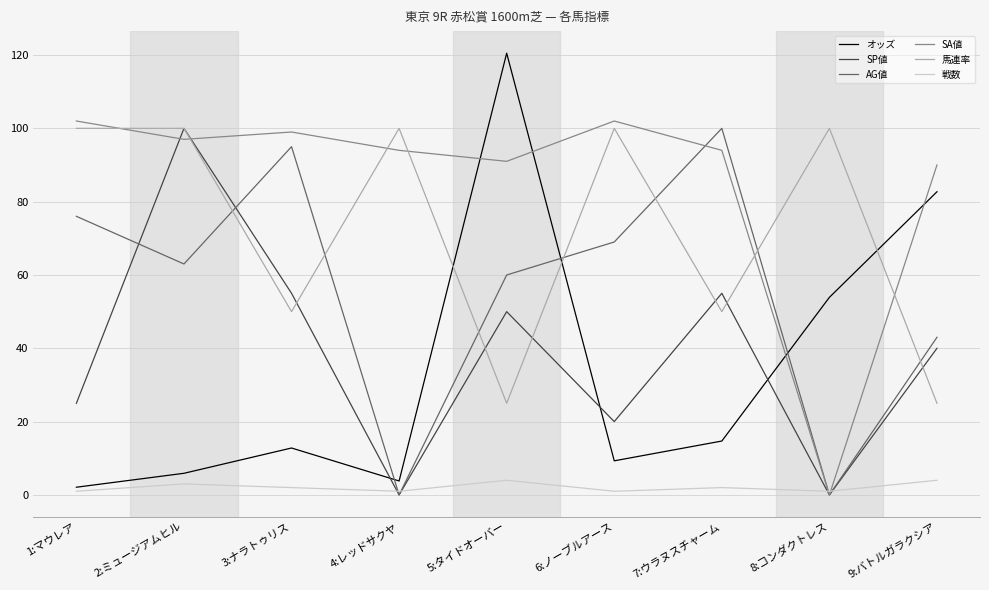

Rank the series at 7:ウラヌスチャーム from lowest to highest value.

戦数, オッズ, 馬連率, SP値, SA値, AG値